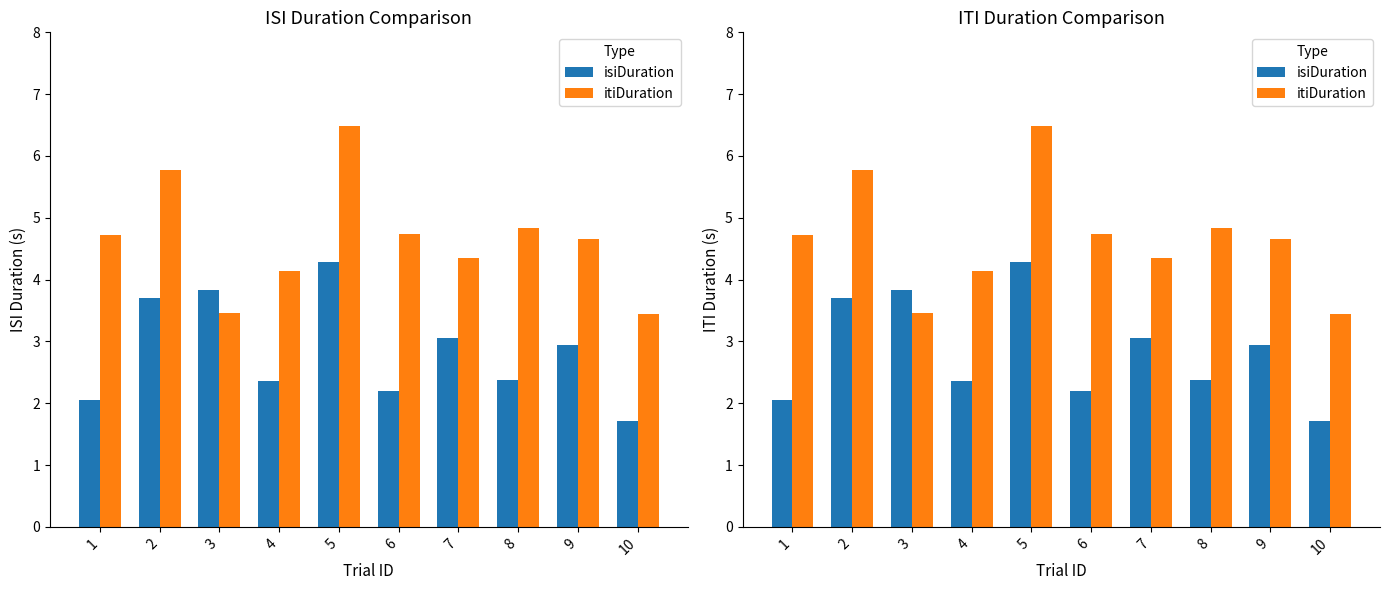

What is the minimum value for isiDuration?

1.7